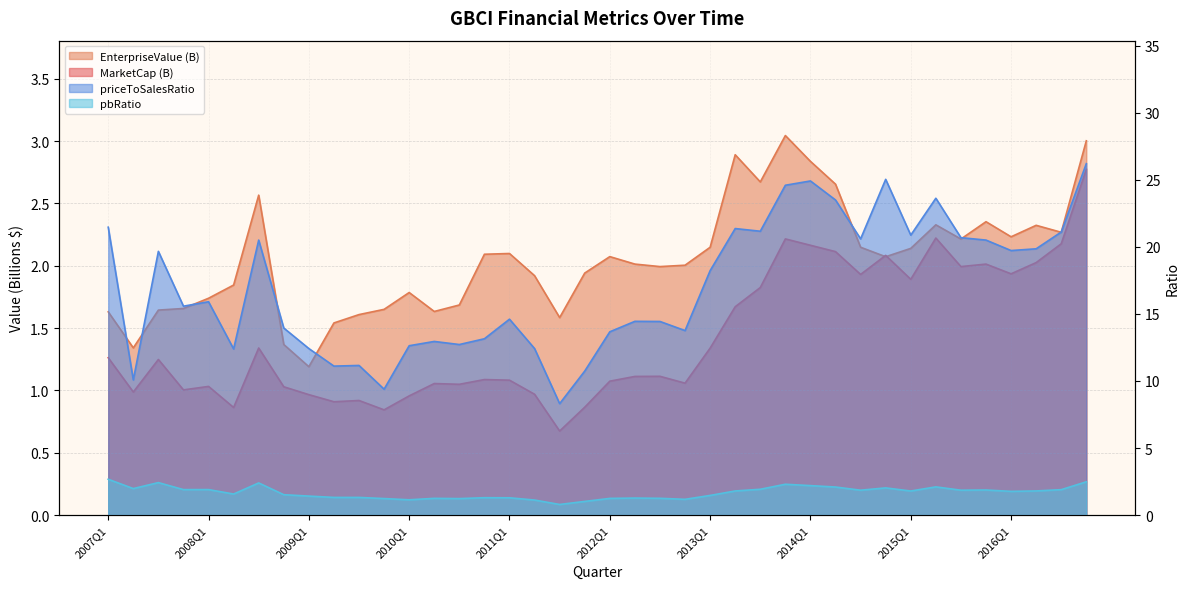

At which category is the sum across all series the highest?

2016Q4